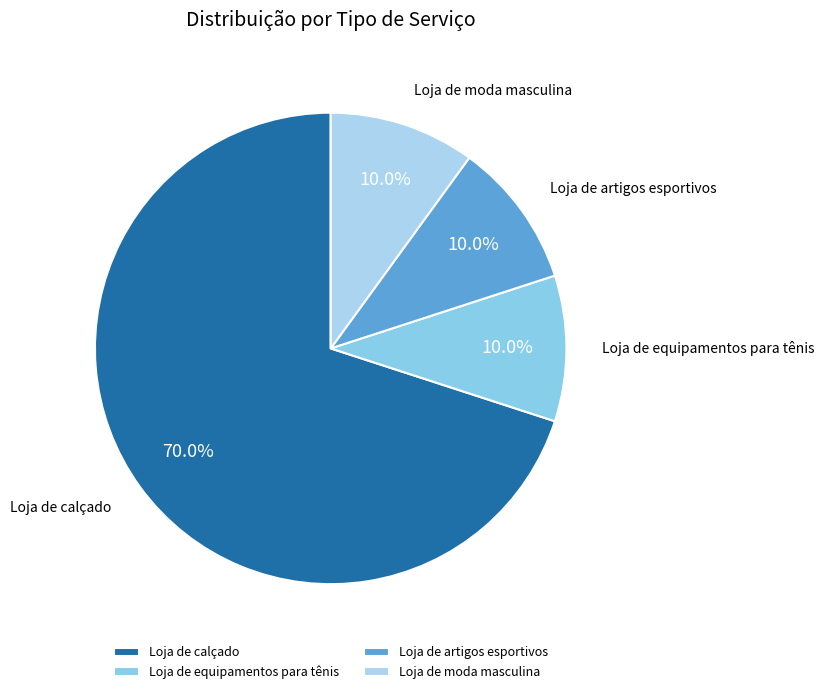

To the nearest percent, what is the combined percentage of Loja de equipamentos para tênis and Loja de calçado?

80%